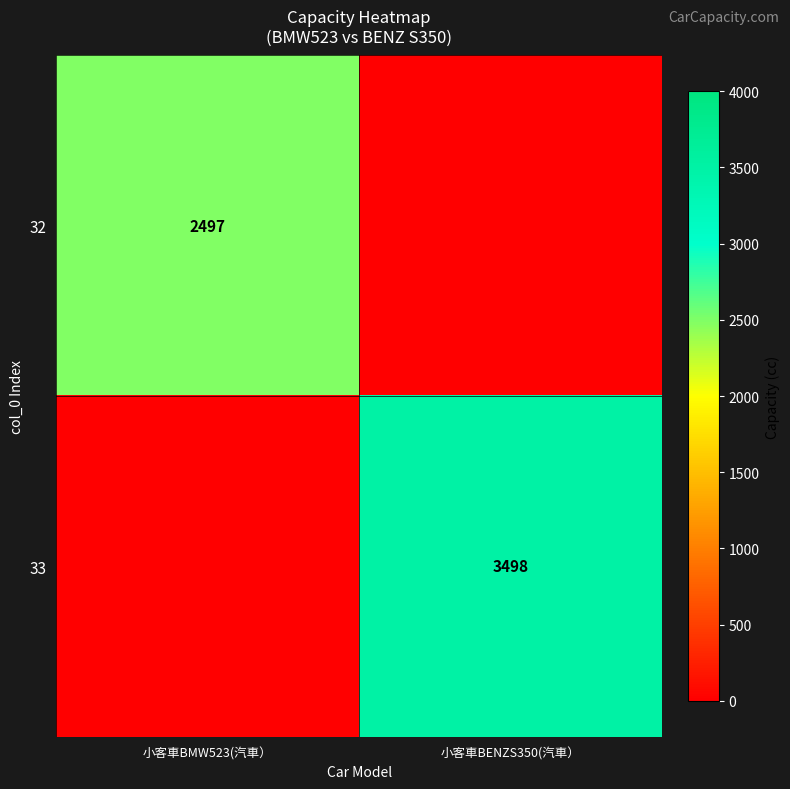

The 33 series shows 2269 at 小客車BENZS350(汽車）. True or false?

False